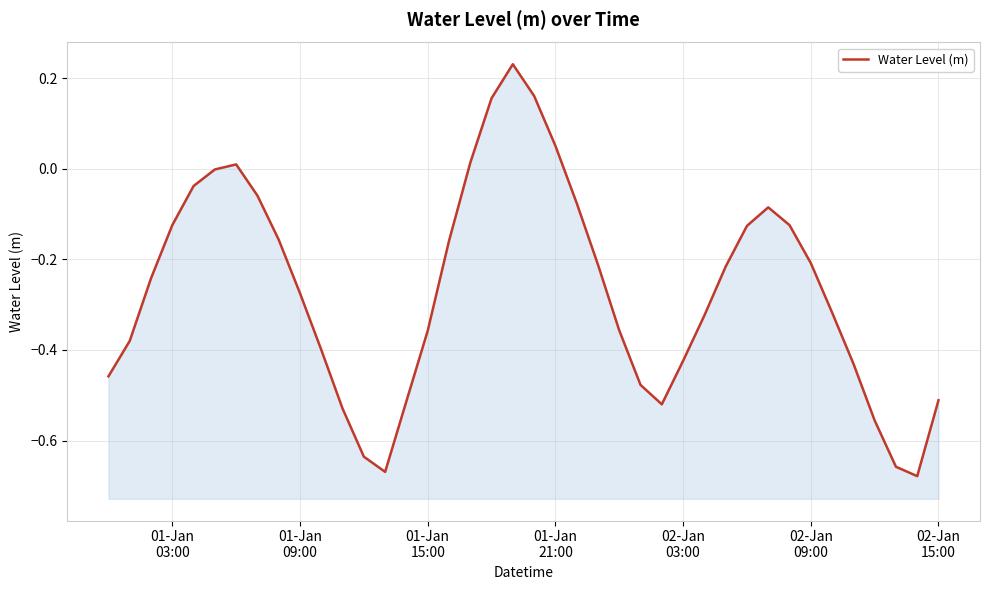

Does the chart display data point markers on the line(s)?

No